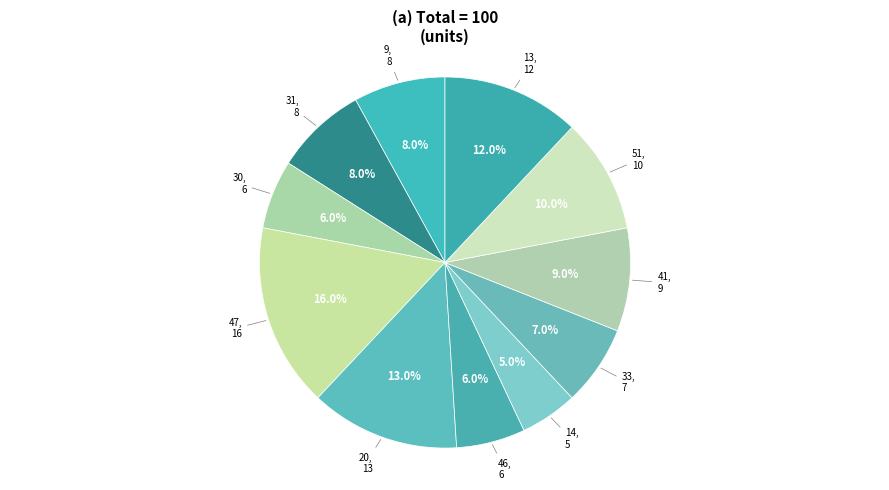

How many slices are in this pie chart?

11